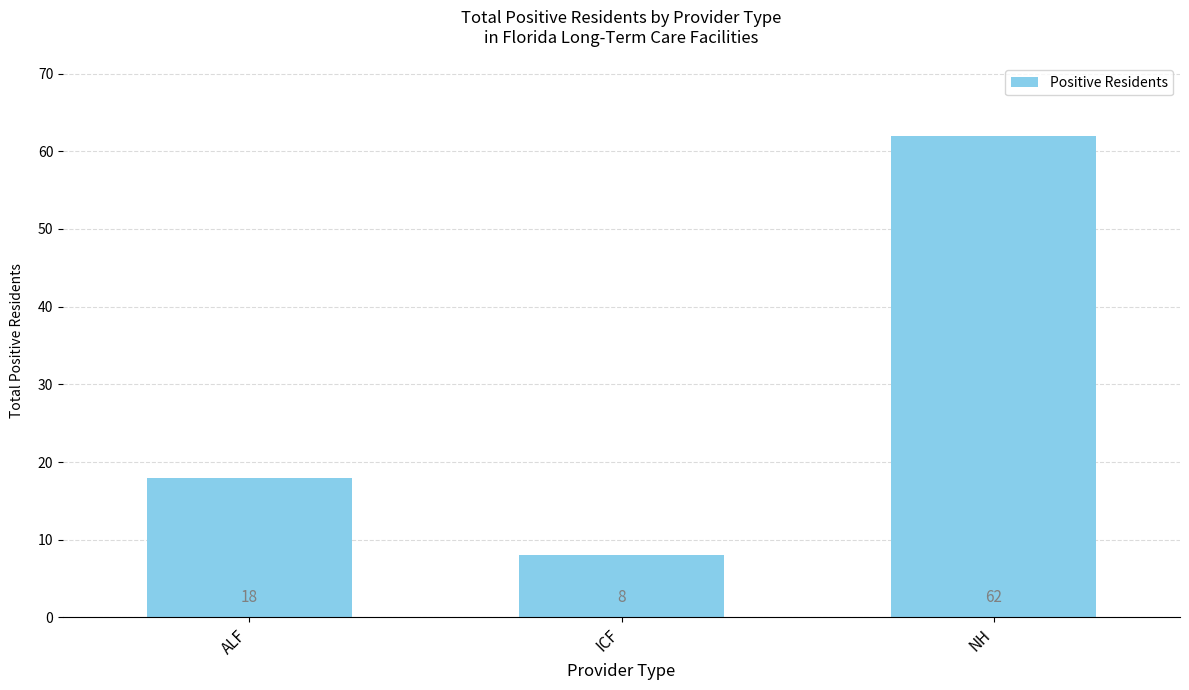

Between NH and ICF, which is larger?

NH